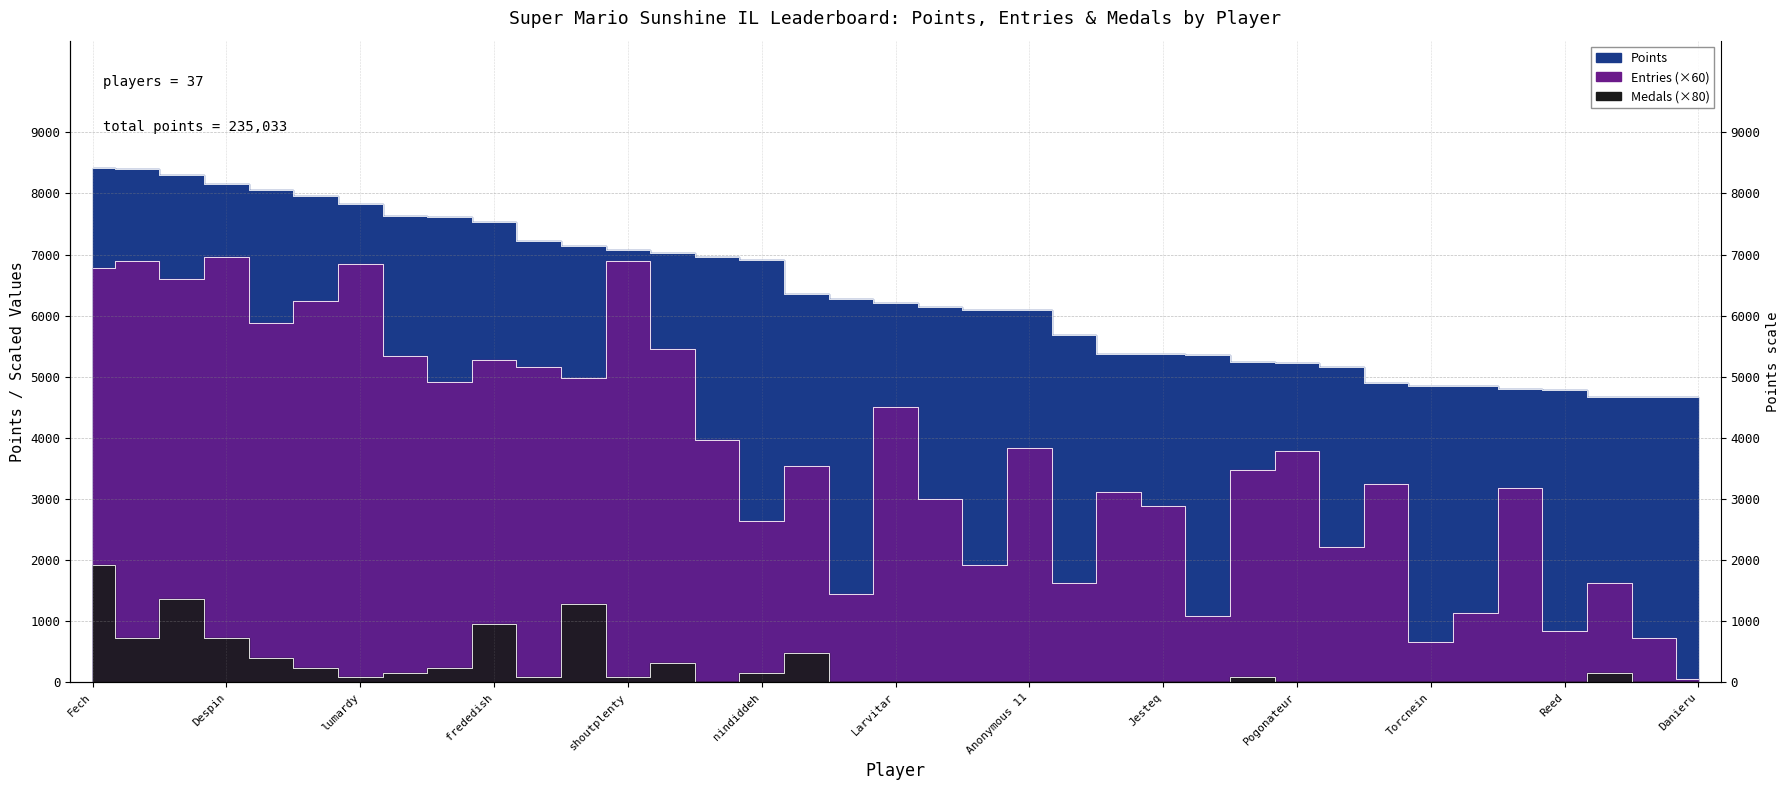

How many data points in Points are above 6202?

18